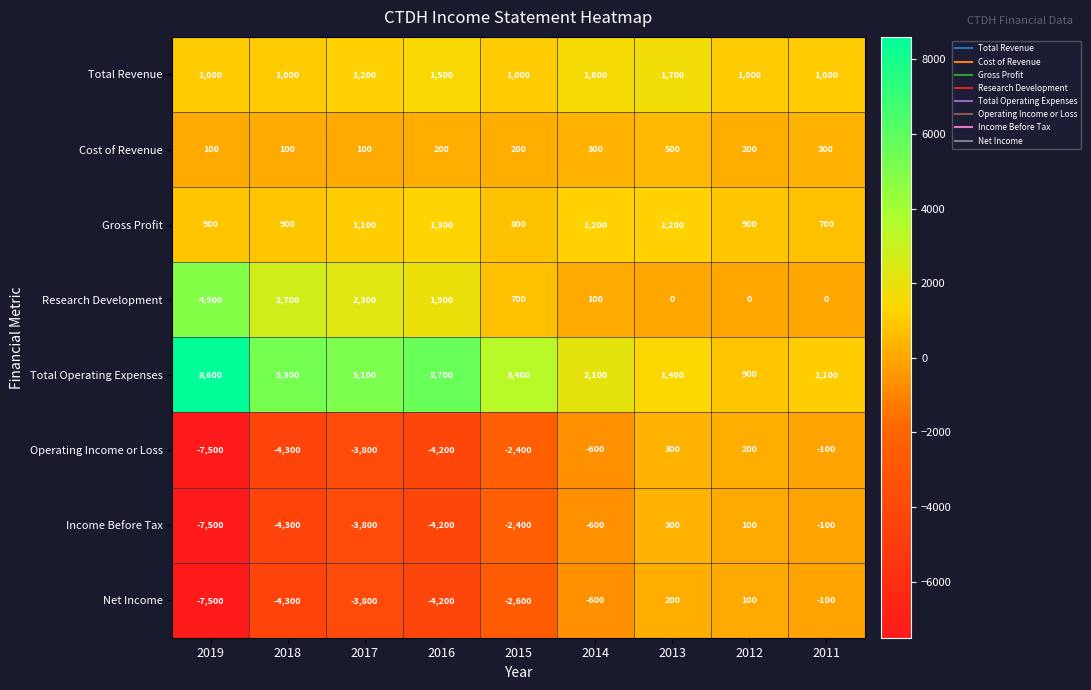

Which series changed the most between 2016 and 2012?

Total Operating Expenses